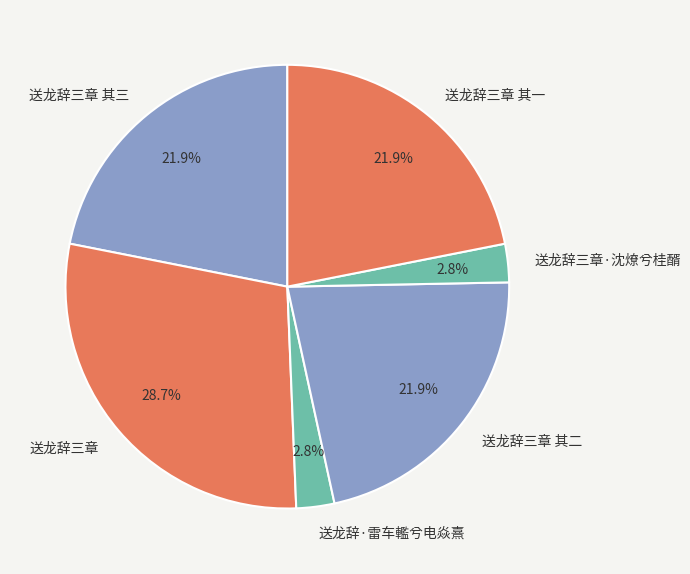

How many slices are in this pie chart?

6